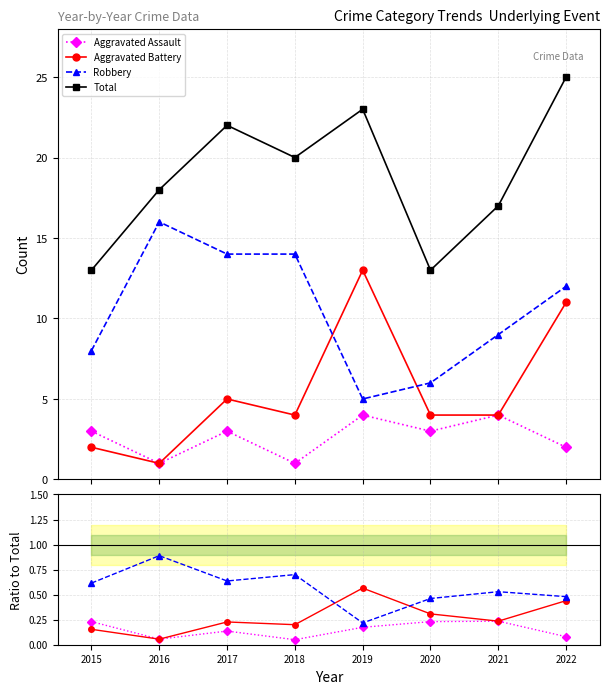

List the series in order of their peak value, highest first.

Total, Robbery, Aggravated Battery, Aggravated Assault